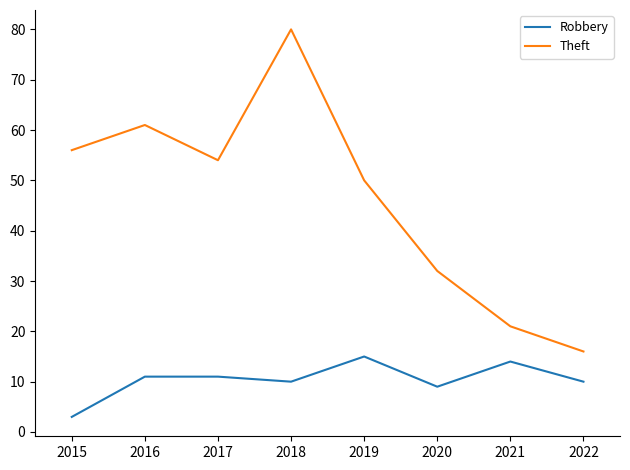

At how many categories does at least one series exceed 7?

8